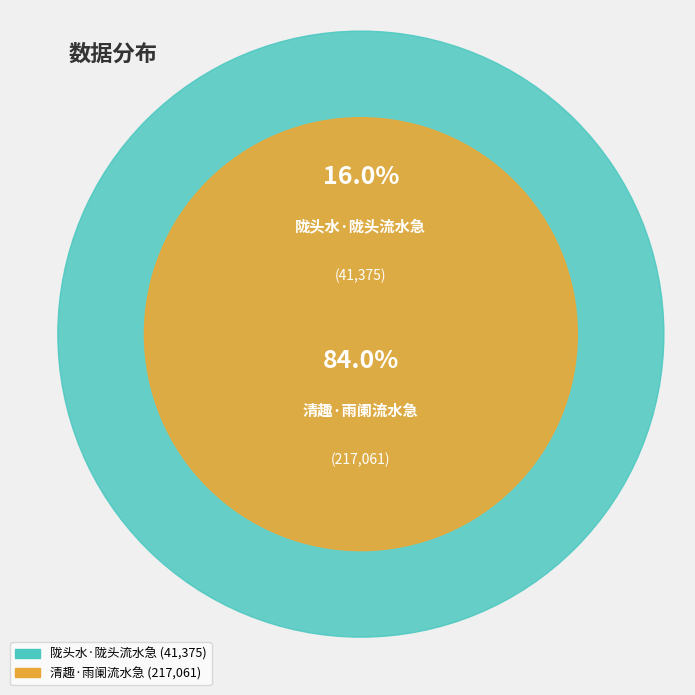

How many slices are in this pie chart?

2